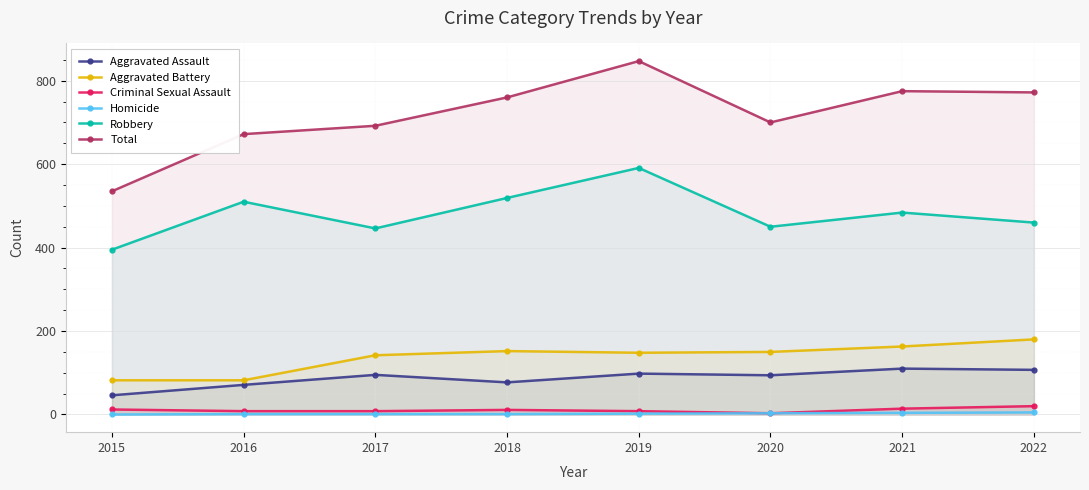

Reading left to right, list all the values displayed in this chart.

Aggravated Assault: 2015=46	2016=71	2017=95	2018=77	2019=98	2020=94	2021=110	2022=107
Aggravated Battery: 2015=82	2016=82	2017=142	2018=152	2019=148	2020=150	2021=163	2022=180
Criminal Sexual Assault: 2015=12	2016=8	2017=8	2018=11	2019=8	2020=3	2021=14	2022=20
Homicide: 2015=0	2016=1	2017=1	2018=1	2019=2	2020=3	2021=4	2022=5
Robbery: 2015=395	2016=510	2017=446	2018=519	2019=591	2020=450	2021=484	2022=460
Total: 2015=535	2016=672	2017=692	2018=760	2019=847	2020=700	2021=775	2022=772